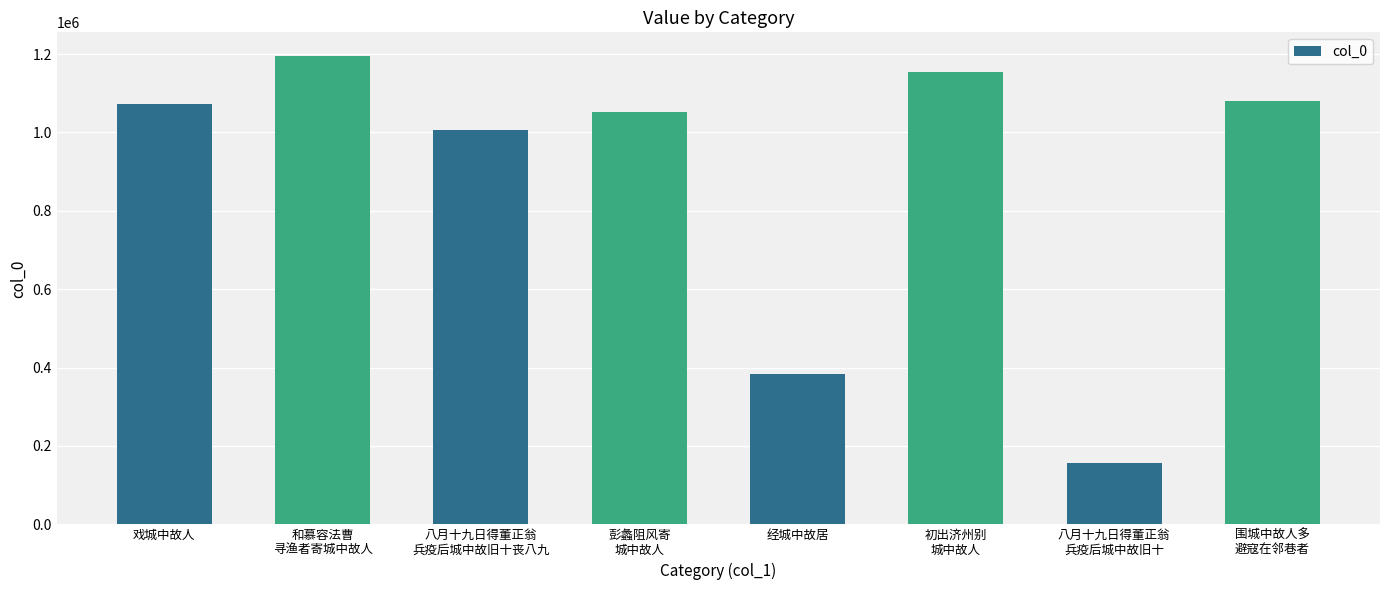

What is the label of the 3rd bar from the left?

八月十九日得董正翁
兵疫后城中故旧十丧八九